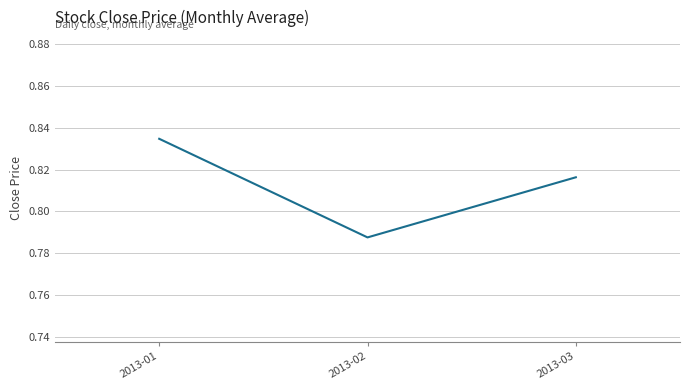

How many lines are shown in the chart?

1